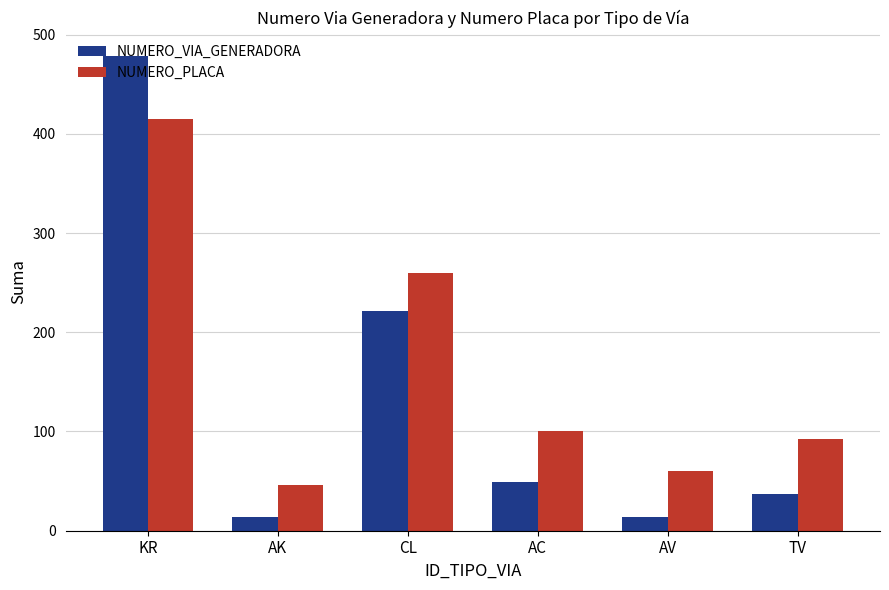

Rank the series by their average value, from lowest to highest.

NUMERO_VIA_GENERADORA, NUMERO_PLACA